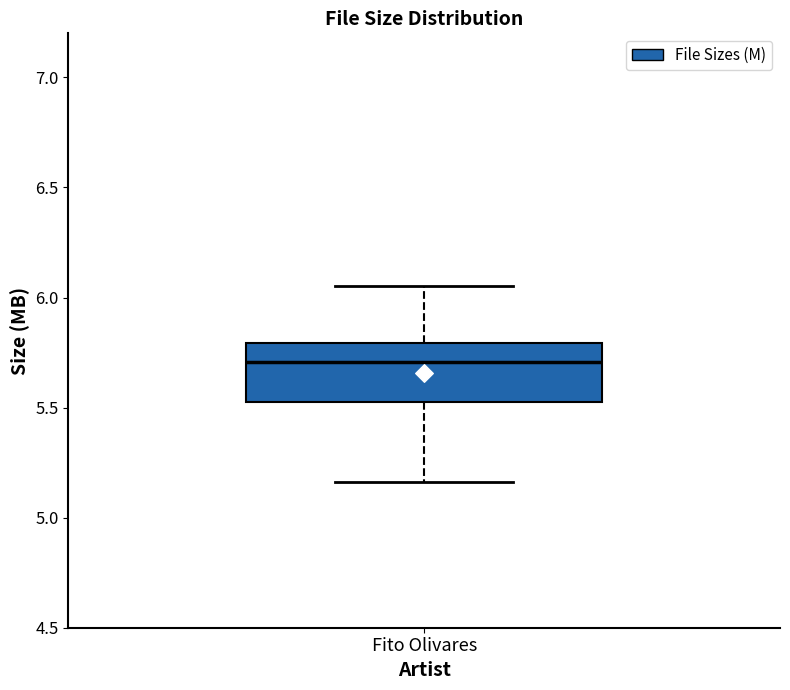

Where is the upper edge of the box for Fito Olivares on the y-axis? The values are not printed on the chart, so give them approximately, as read against the axis.

5.80